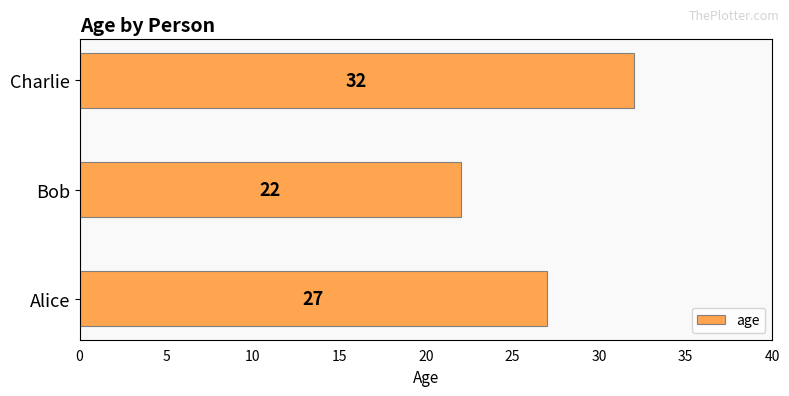

How many series are shown in this chart?

1